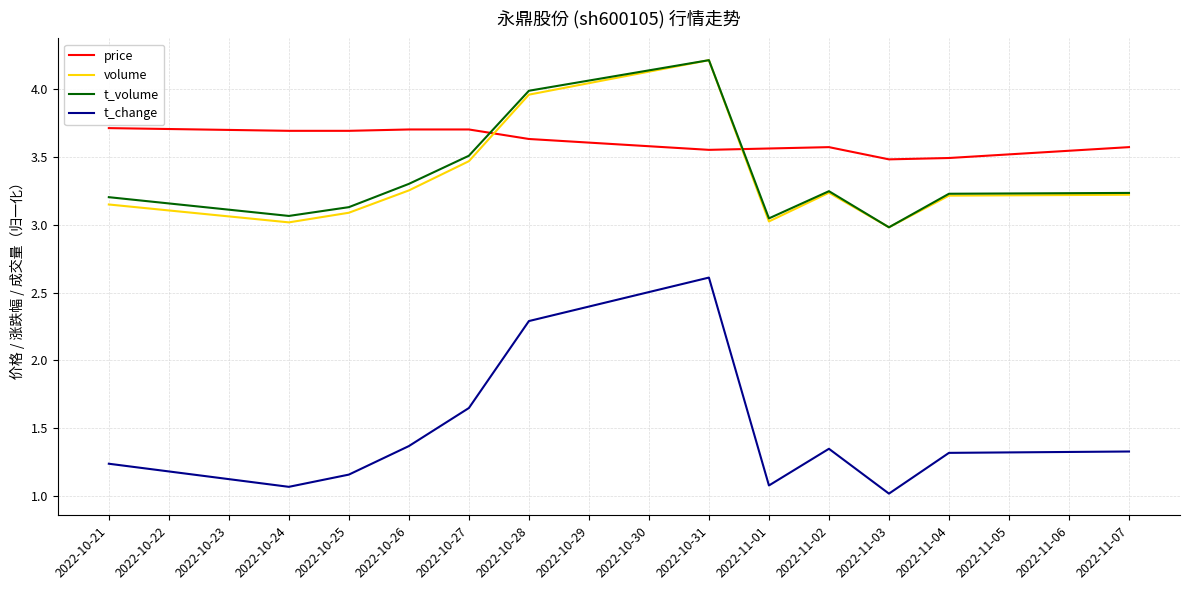

Is the value of price at 2022-10-31 greater than the value of volume at 2022-11-04?

Yes